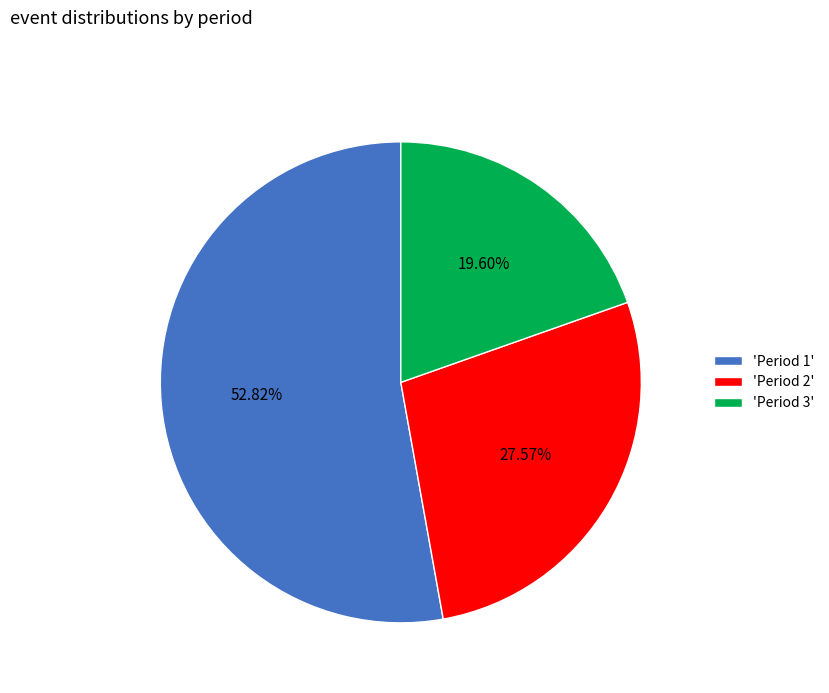

Which slice is the smallest?

'Period 3'